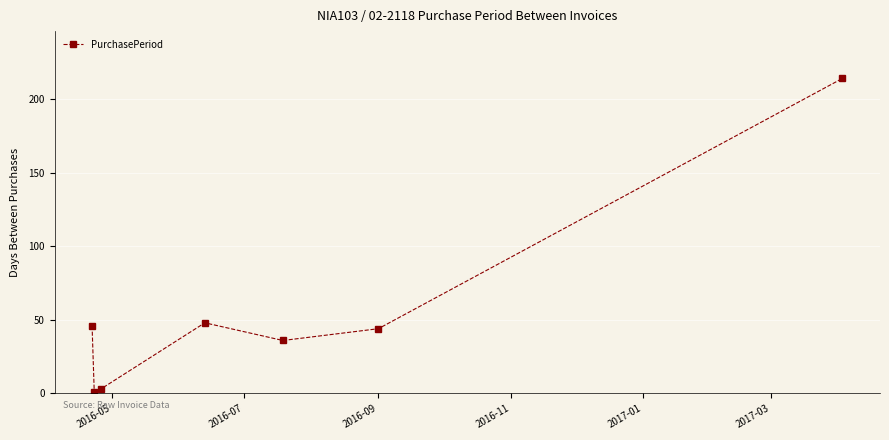

What is the maximum value shown in the chart?

214